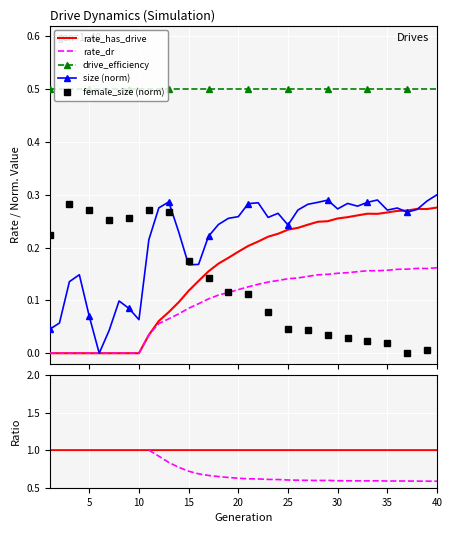

Where is the first local maximum for rate_dr?

38